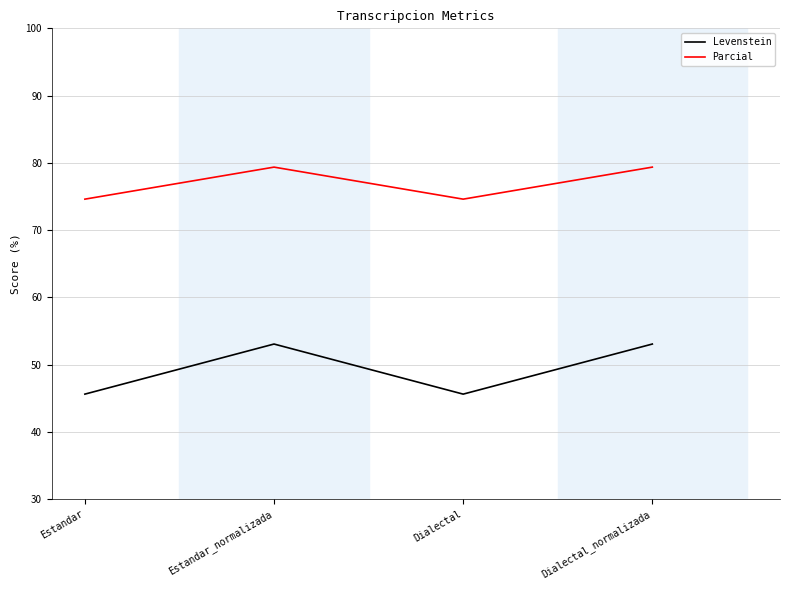

Which series has the largest total across all categories?

Parcial